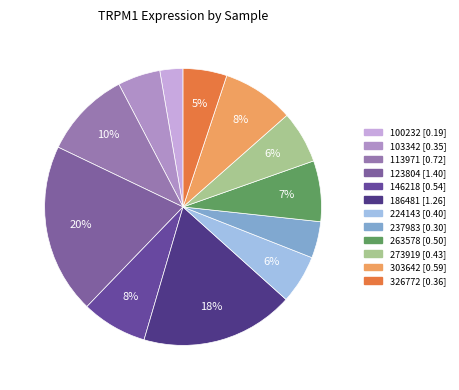

How many slices are in this pie chart?

12